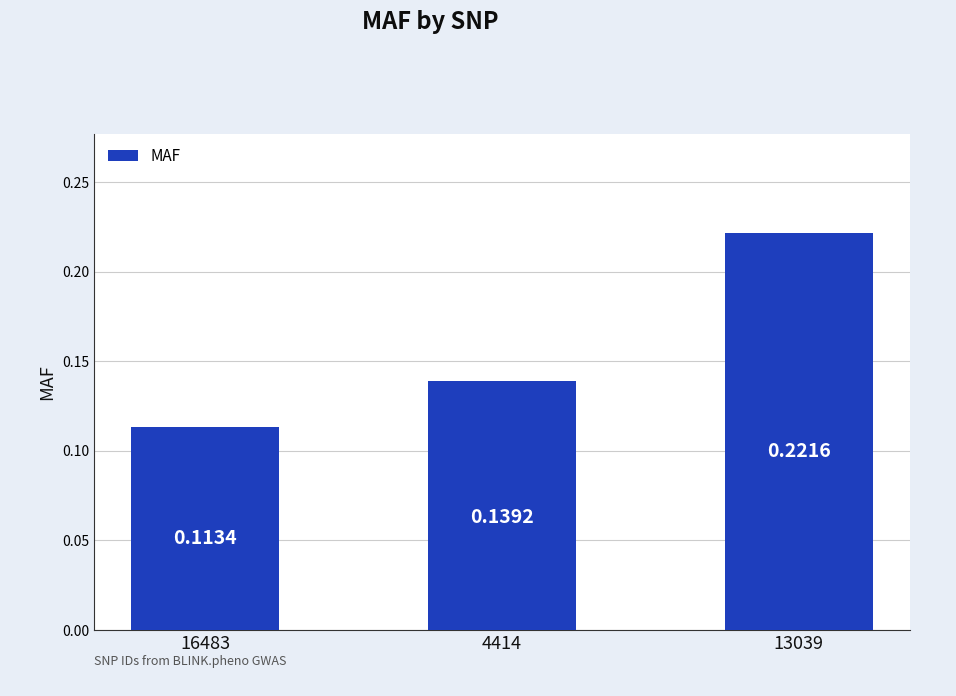

Which category has the highest value across all series?

13039